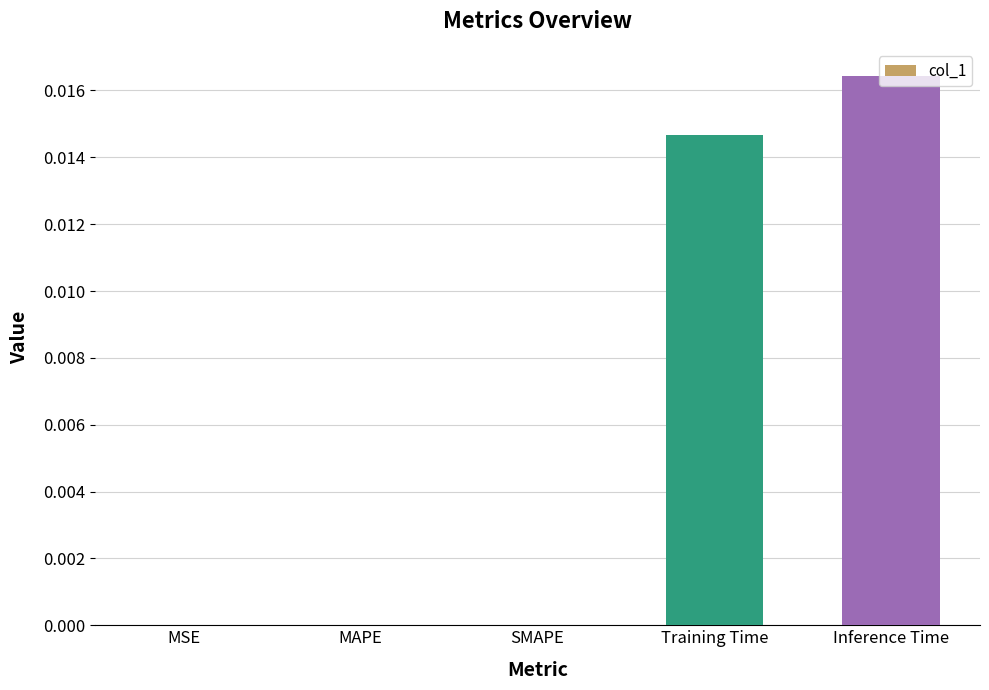

How many series are shown in this chart?

1